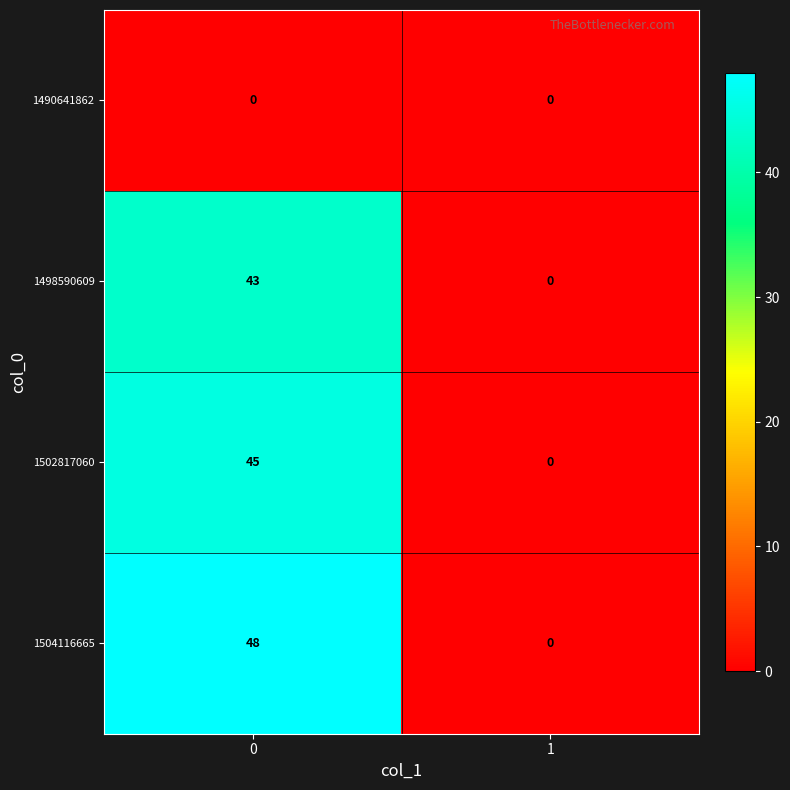

What is the difference between the maximum and minimum values in the 1504116665 series?

48